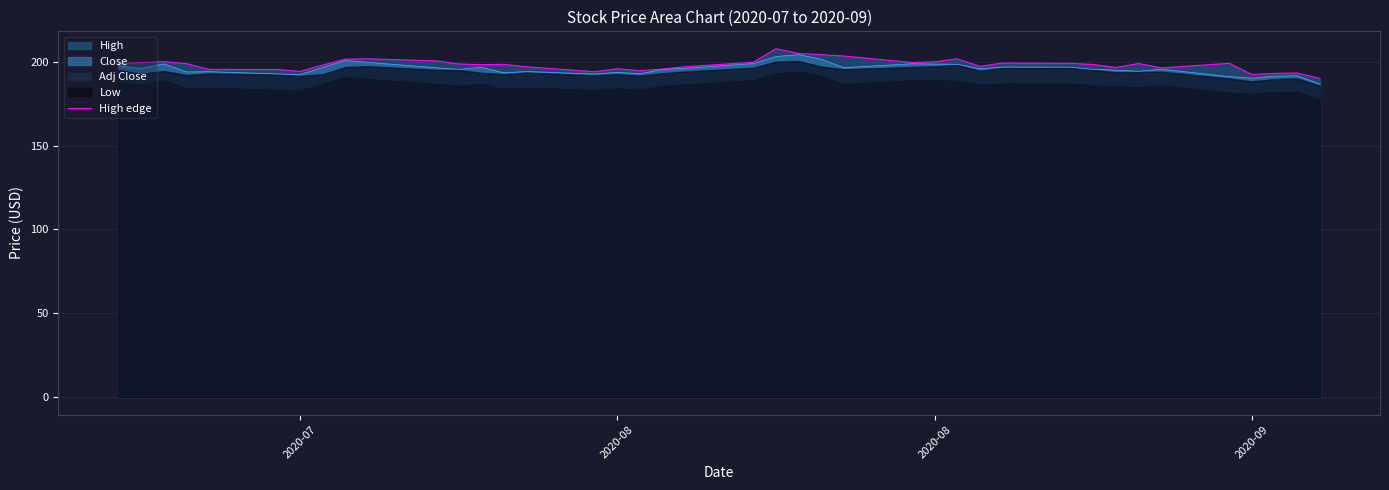

What is the value of the 7th point from the left?

194.2